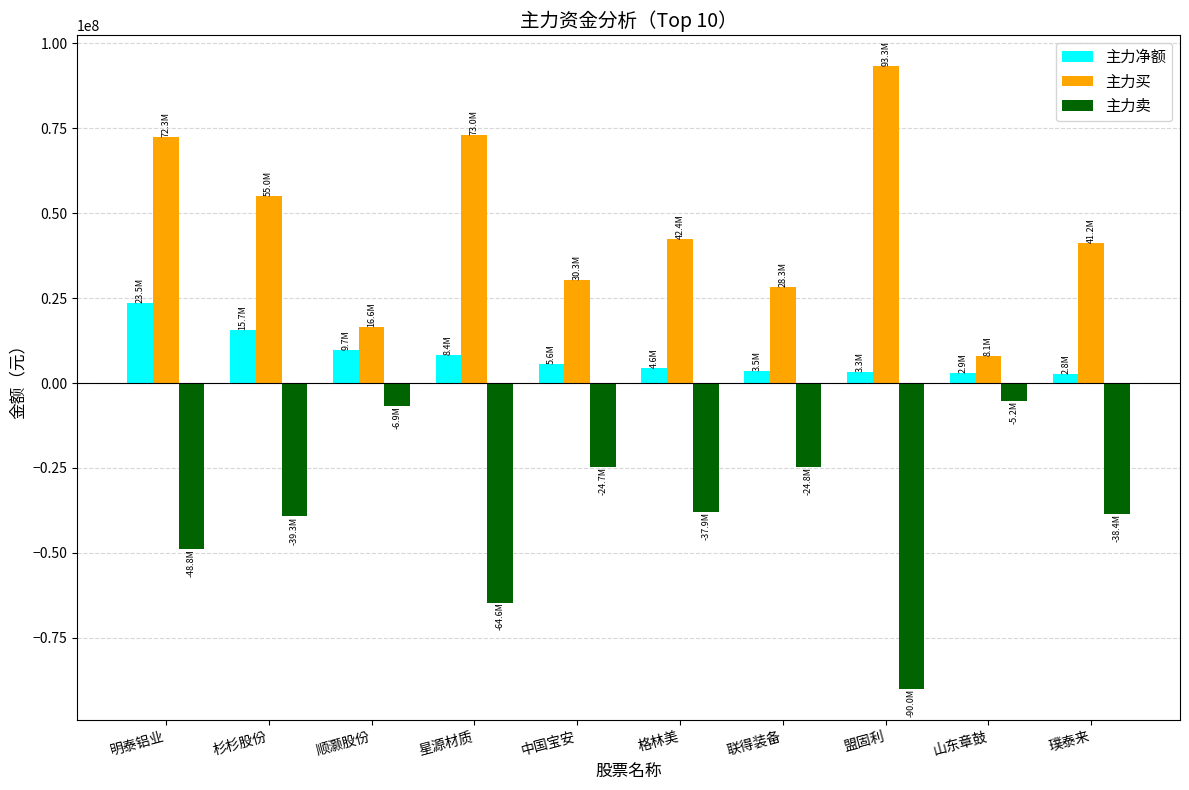

List the series in order of their peak value, highest first.

主力买, 主力净额, 主力卖